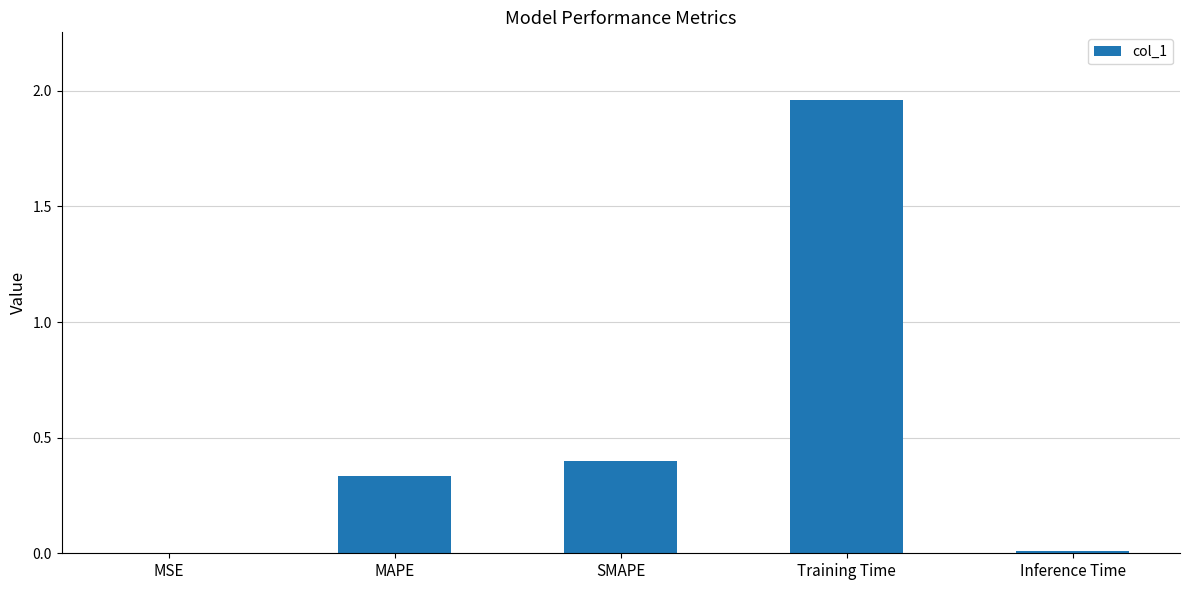

Which label corresponds to the largest value in the chart?

Training Time